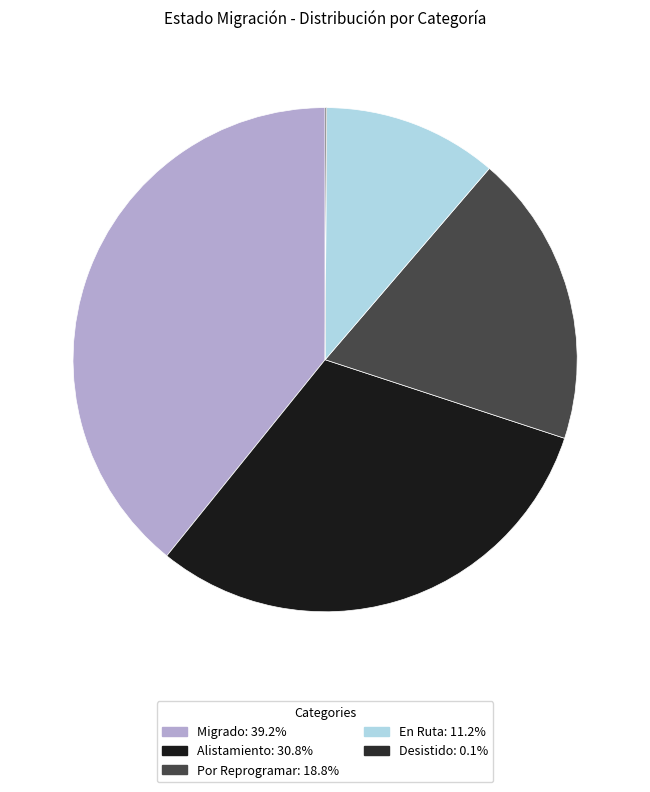

The En Ruta slice represents 3% of the pie. True or false?

False